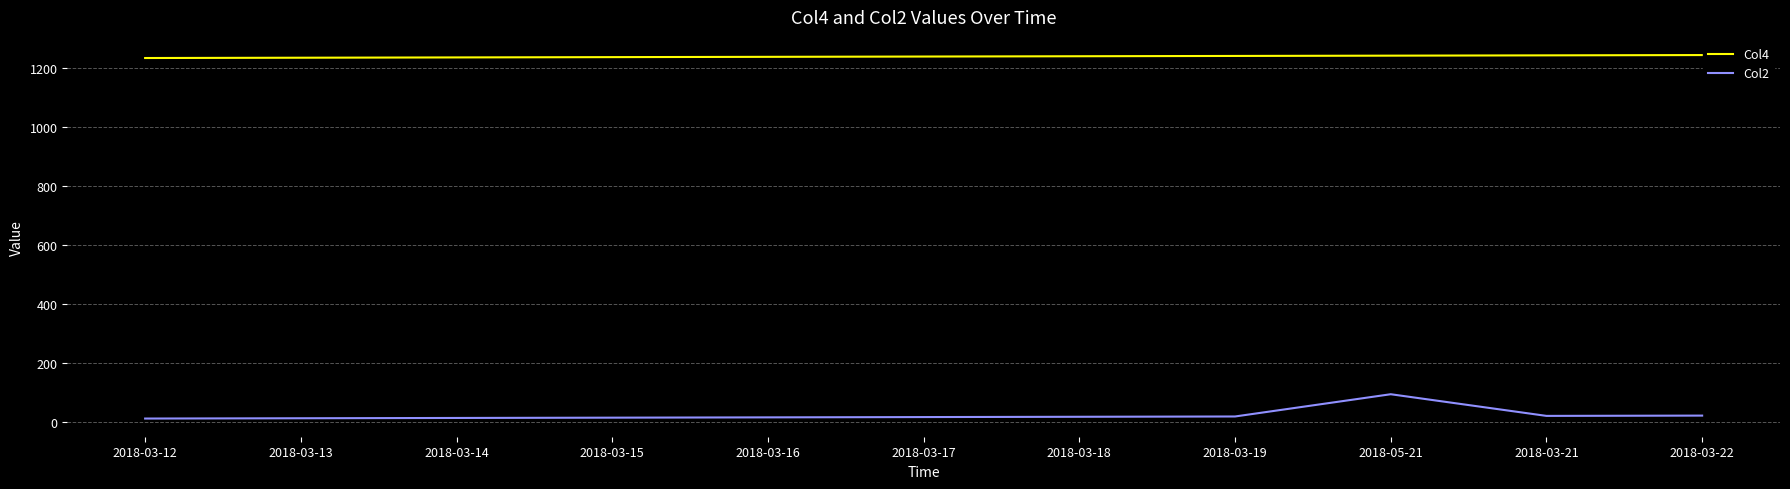

Rank the series by their maximum value, from highest to lowest.

Col4, Col2